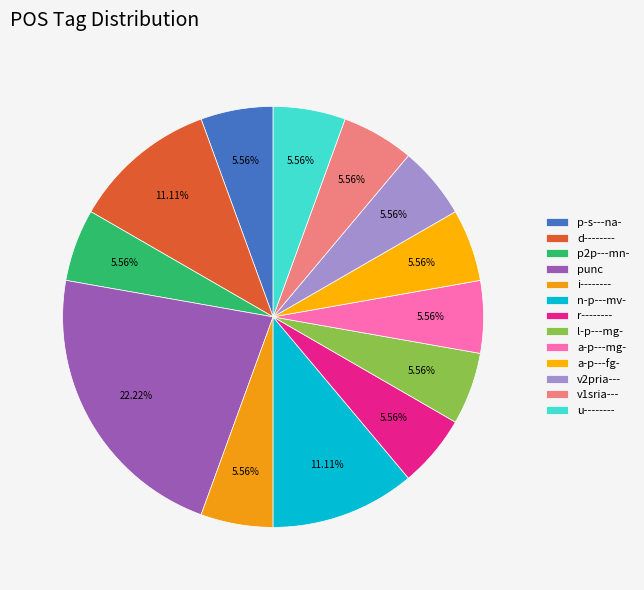

Is it true that p2p---mn- is 6% of the pie?

True